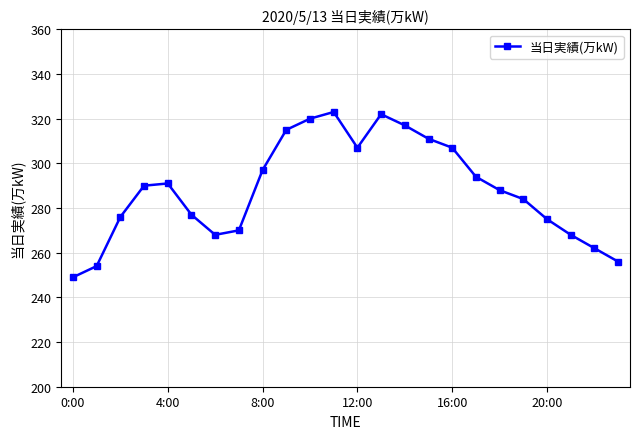

What is the maximum value shown in the chart?

323